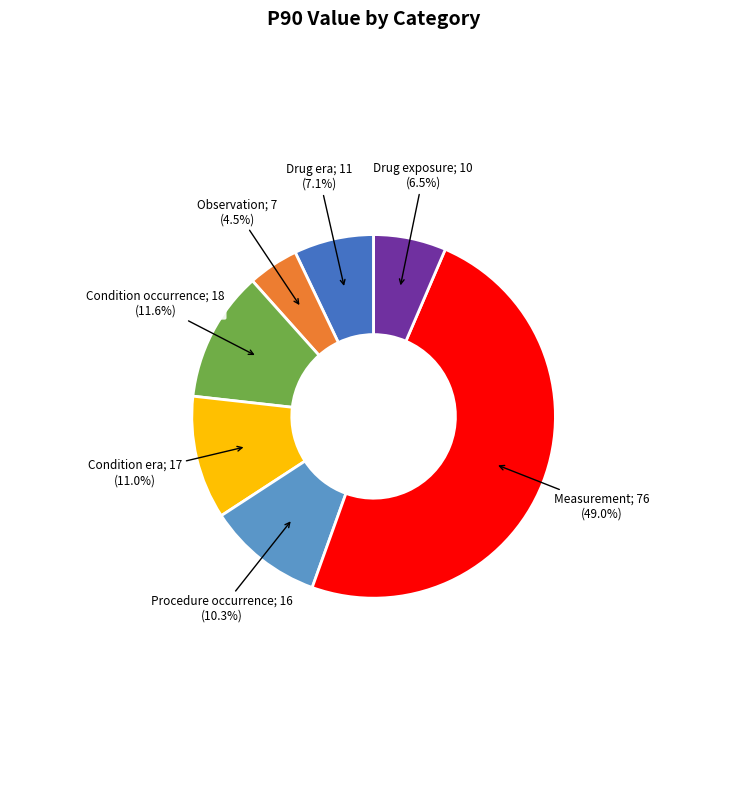

Does any single category account for the majority?

No